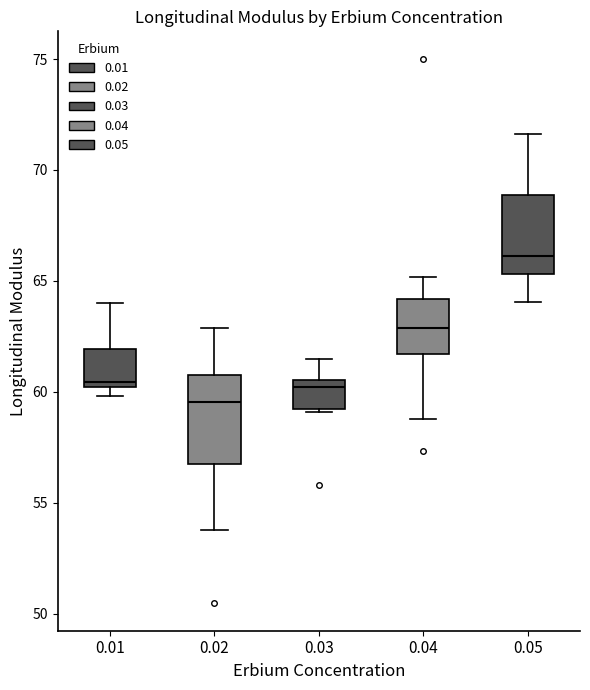

Reading left to right, transcribe this box plot: for each box, give where its median line is, the range the box spans, and where its two whiskers end, as read against the y-axis. The values are not printed on the chart, so give them approximately, as read against the axis.

0.01: median 60.5, box 60.0 to 62.0, whiskers 60.0 (just below the box's lower edge) to 64.0
0.02: median 59.5, box 56.5 to 61.0, whiskers 54.0 to 63.0
0.03: median 60.0, box 59.0 to 60.5, whiskers 59.0 to 61.5
0.04: median 63.0, box 61.5 to 64.0, whiskers 59.0 to 65.0
0.05: median 66.0, box 65.5 to 69.0, whiskers 64.0 to 71.5